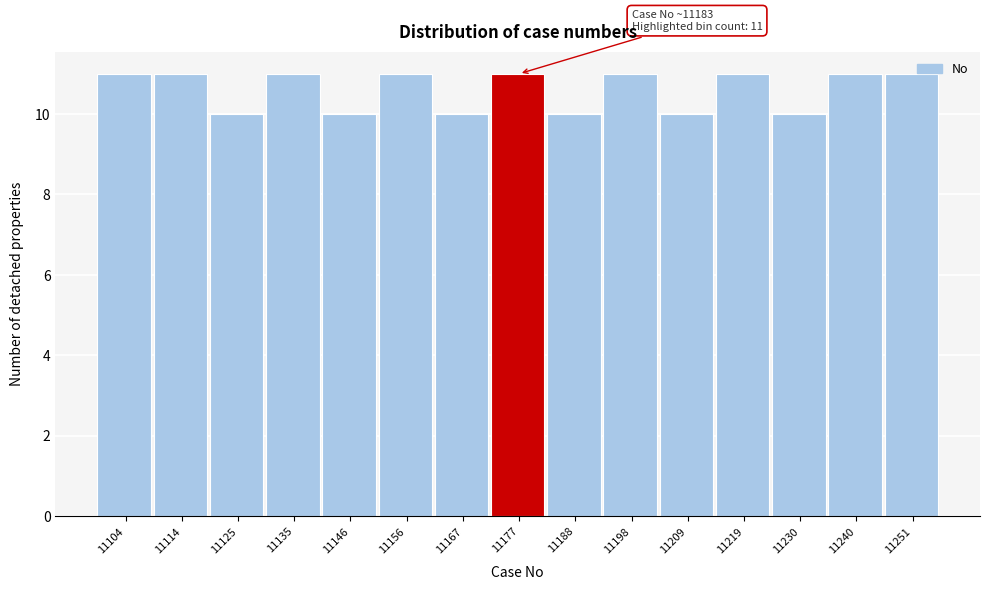

Reading left to right, transcribe all the data shown in this chart.

11104=11	11114=11	11125=10	11135=11	11146=10	11156=11	11167=10	11177=11	11188=10	11198=11	11209=10	11219=11	11230=10	11240=11	11251=11